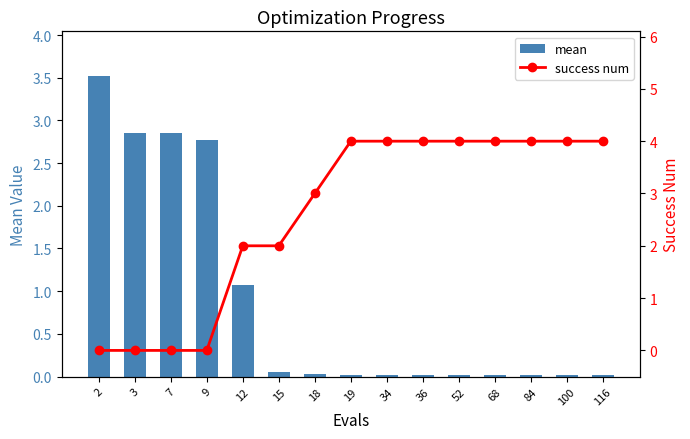

At which label does mean reach its peak?

2